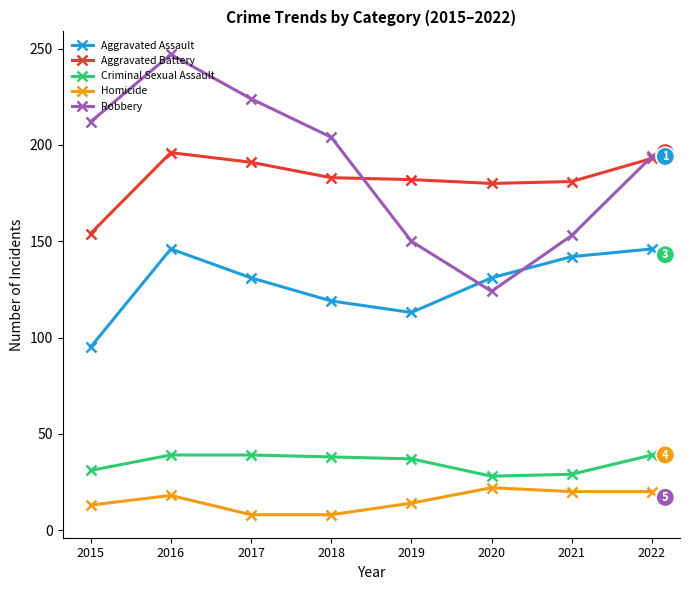

Between 2016 and 2019, which series saw the biggest shift?

Robbery